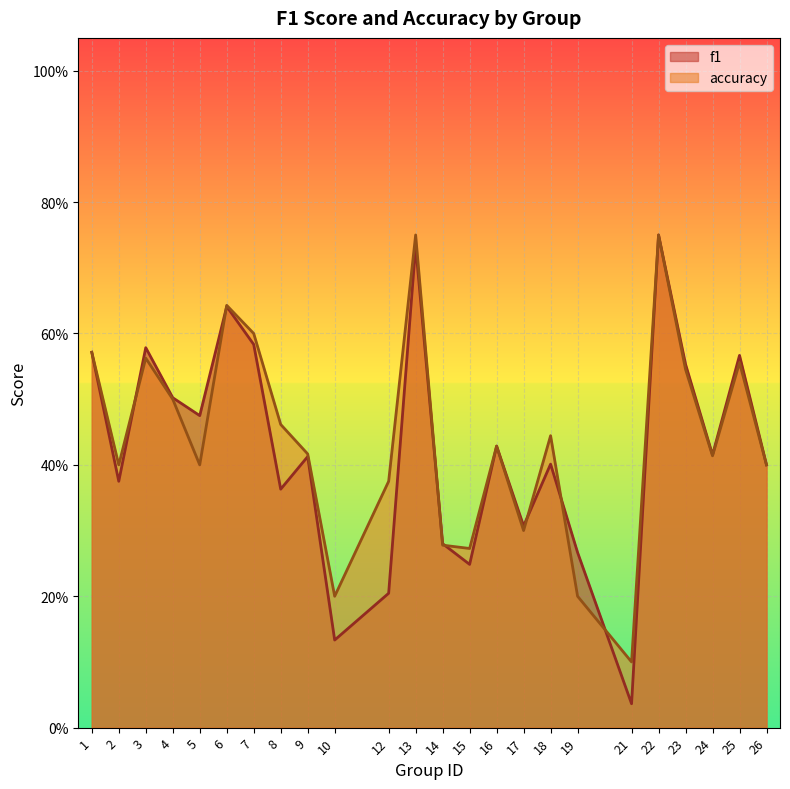

In f1, how many points are lower than both neighbors (excluding endpoints)?

8